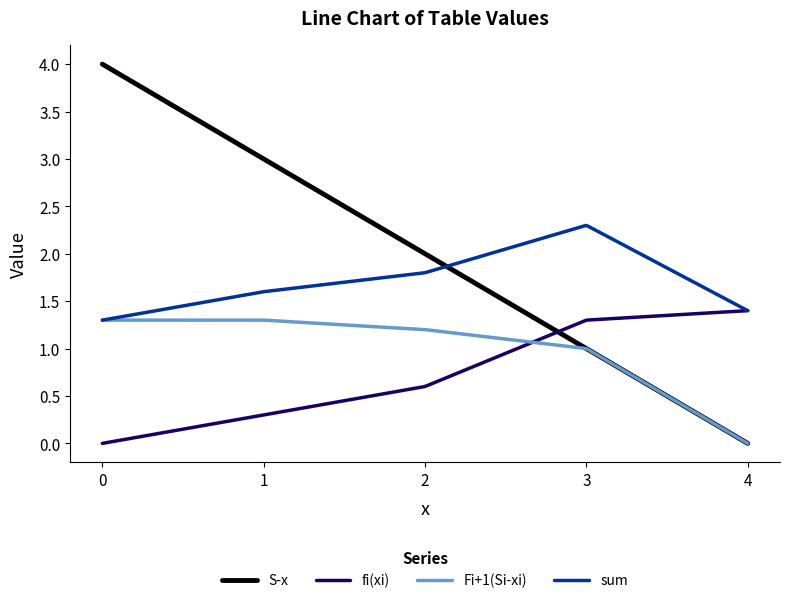

Which series has the largest total across all categories?

S-x